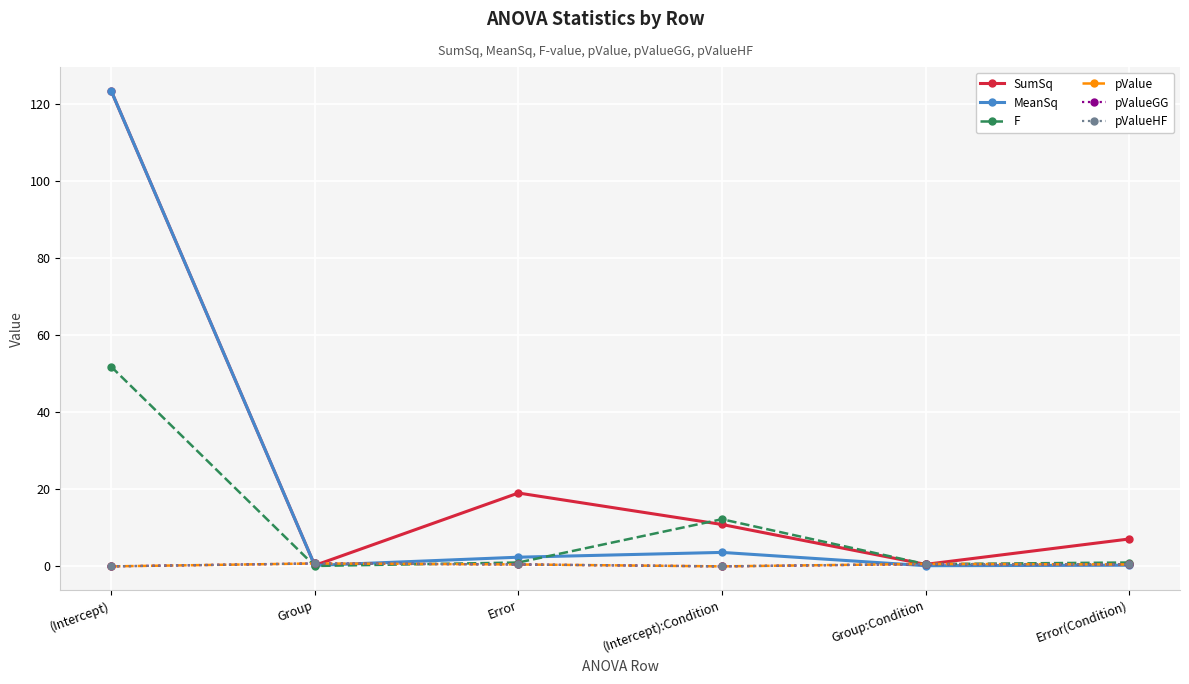

What is the spread (max minus min) of values at Group?

0.7